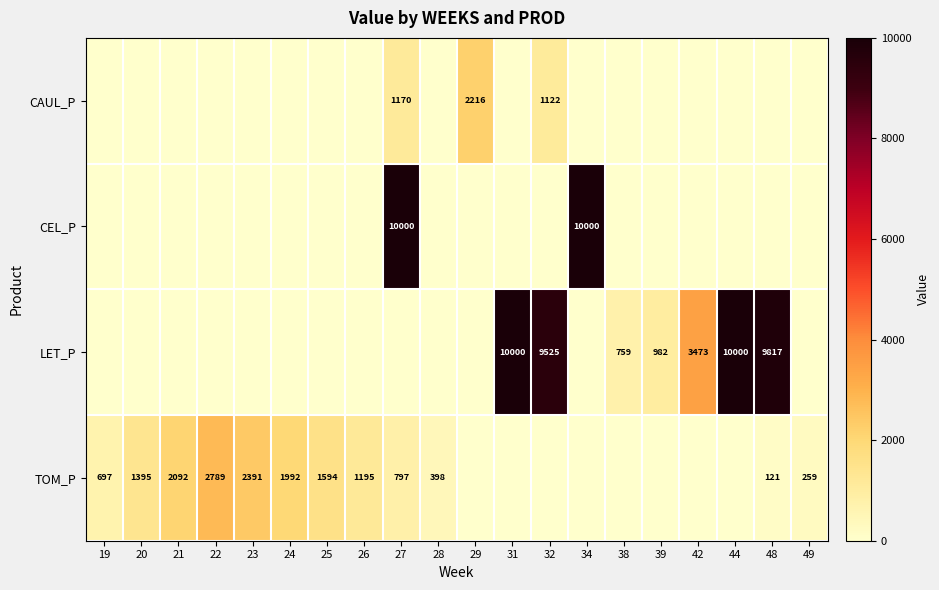

Is it true that CAUL_P equals 712 at 32?

False